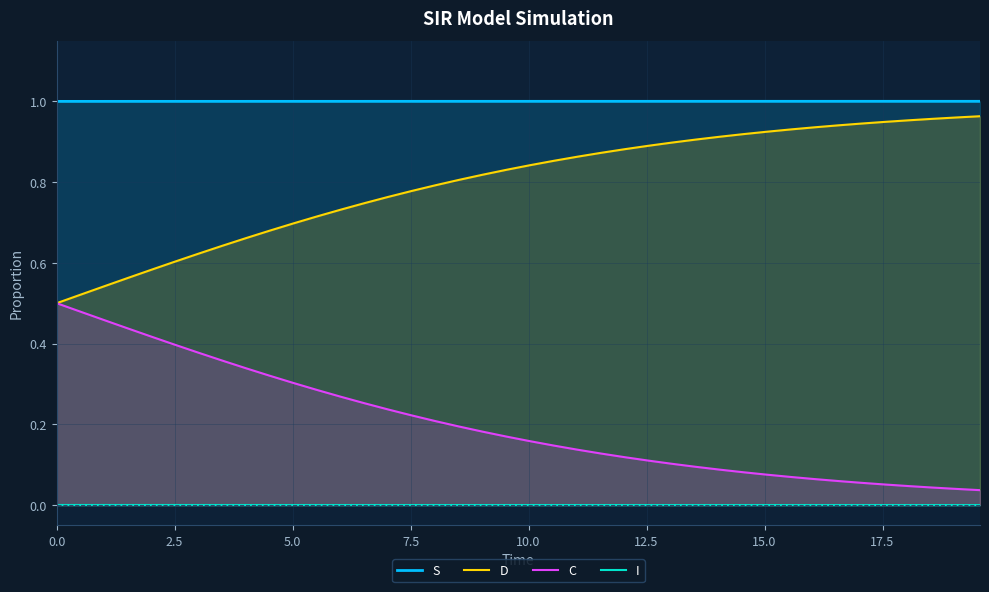

How many lines are shown in the chart?

4